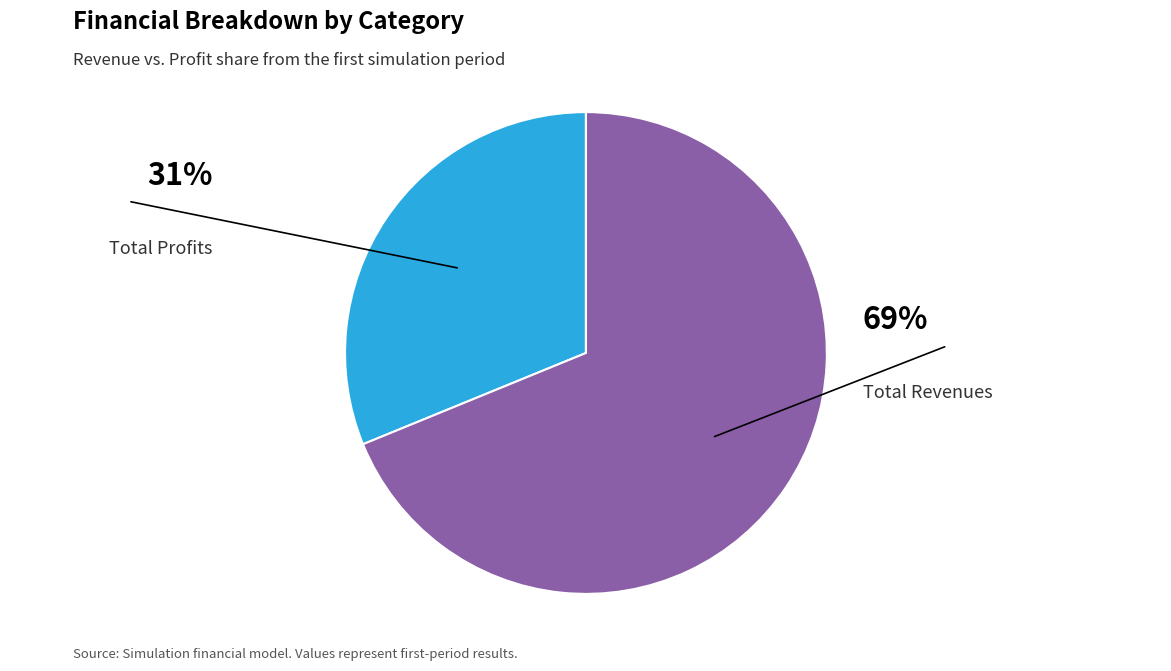

To the nearest percent, what is the difference between the largest and smallest slice percentages?

38%